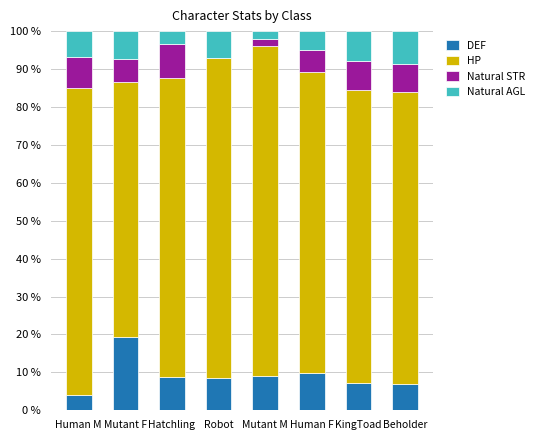

What is the highest value of the DEF series?

19.4